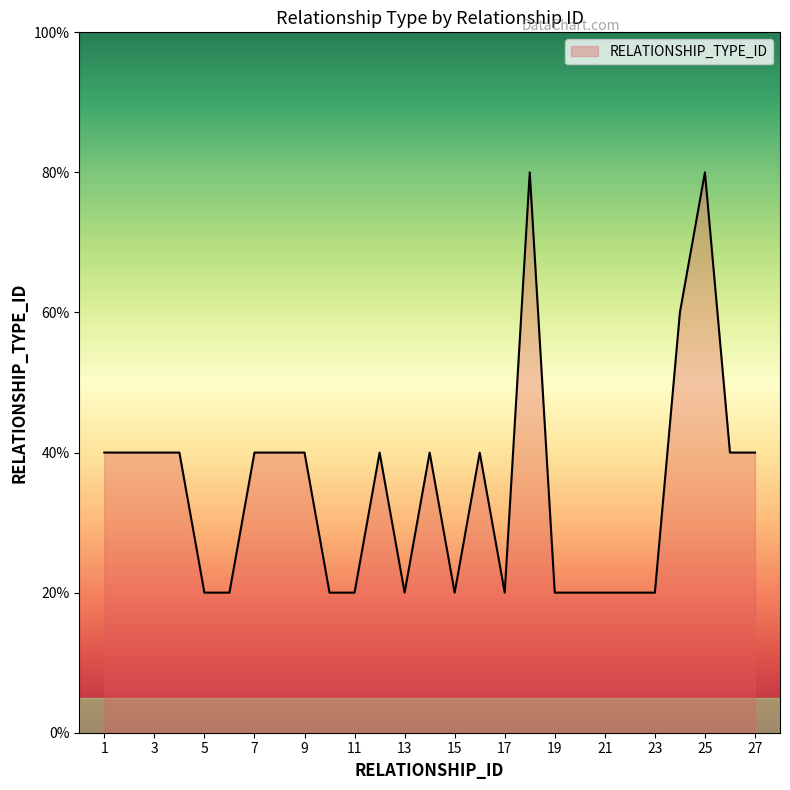

Is this an area chart (filled region under the line)?

Yes